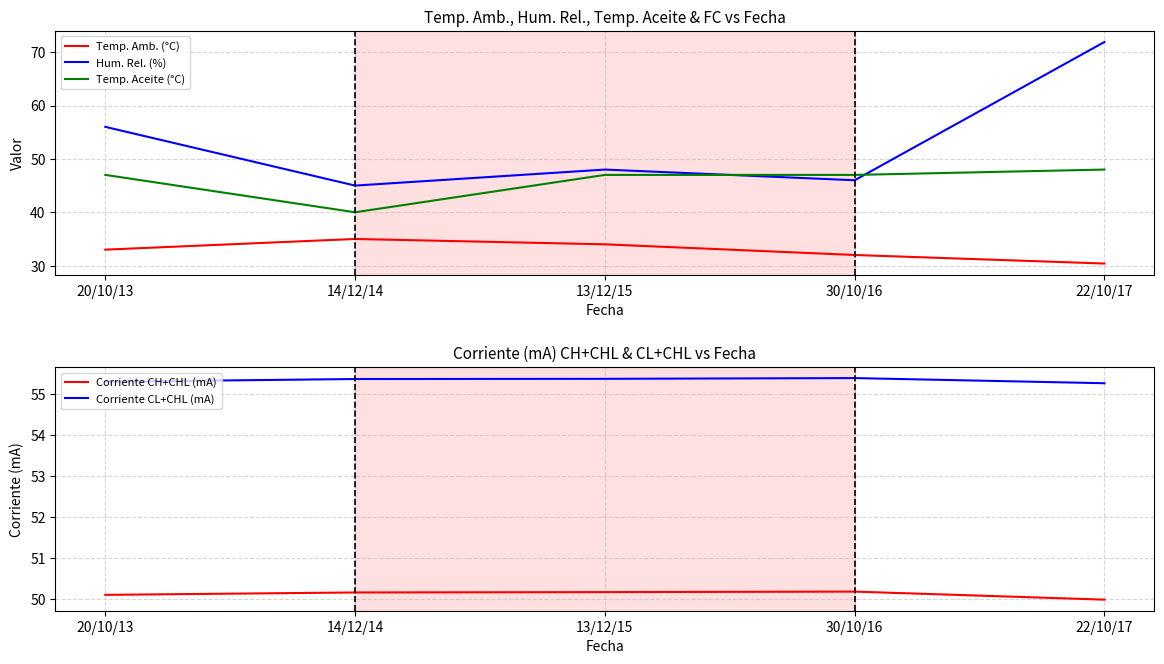

Reading left to right, list all the values displayed in this chart.

Temp. Amb. (°C): 20/10/13=33.0	14/12/14=35.0	13/12/15=34.0	30/10/16=32.0	22/10/17=30.4
Hum. Rel. (%): 20/10/13=56.0	14/12/14=45.0	13/12/15=48.0	30/10/16=46.0	22/10/17=71.9
Temp. Aceite (°C): 20/10/13=47.0	14/12/14=40.0	13/12/15=47.0	30/10/16=47.0	22/10/17=48.0
Corriente CH+CHL (mA): 20/10/13=50.1	14/12/14=50.2	13/12/15=50.2	30/10/16=50.2	22/10/17=50.0
Corriente CL+CHL (mA): 20/10/13=55.3	14/12/14=55.4	13/12/15=55.4	30/10/16=55.4	22/10/17=55.3